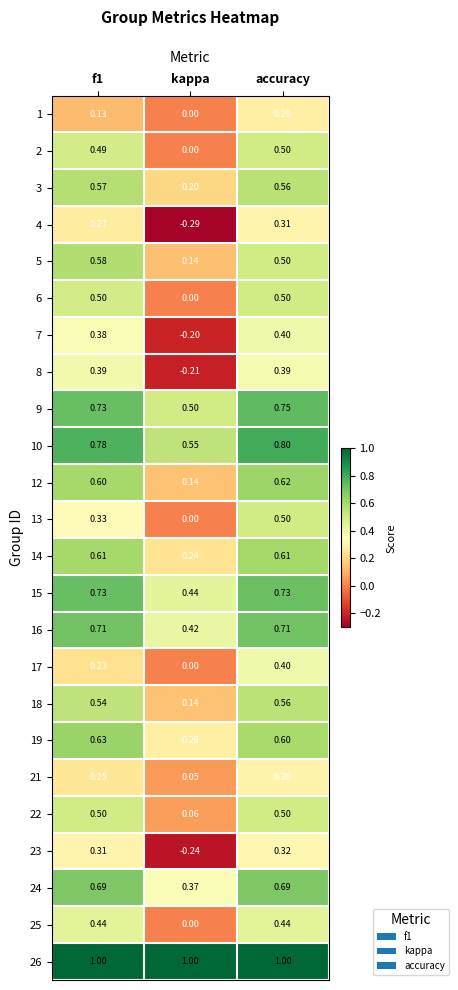

Which category has the lowest value in the 10 series?

kappa